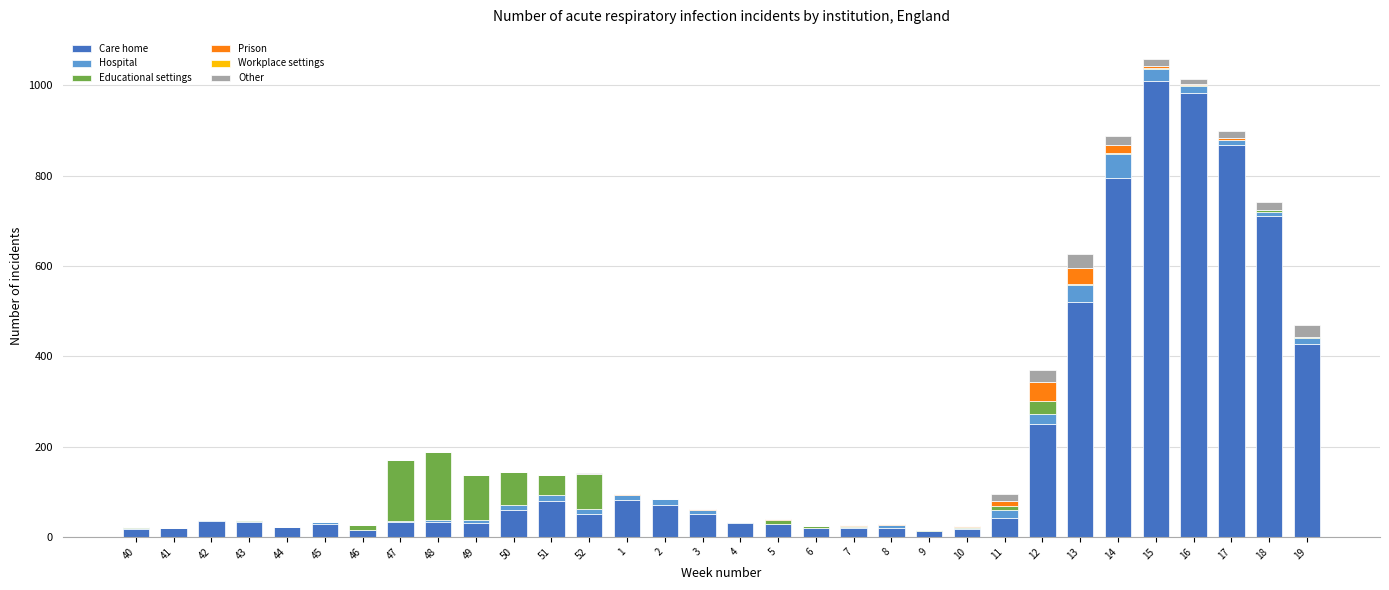

At how many categories does at least one series exceed 658?

5